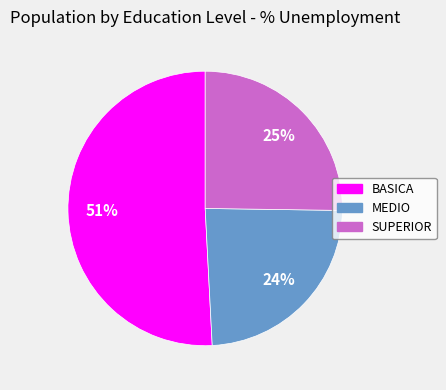

Is the sum of SUPERIOR and MEDIO greater than half?

No